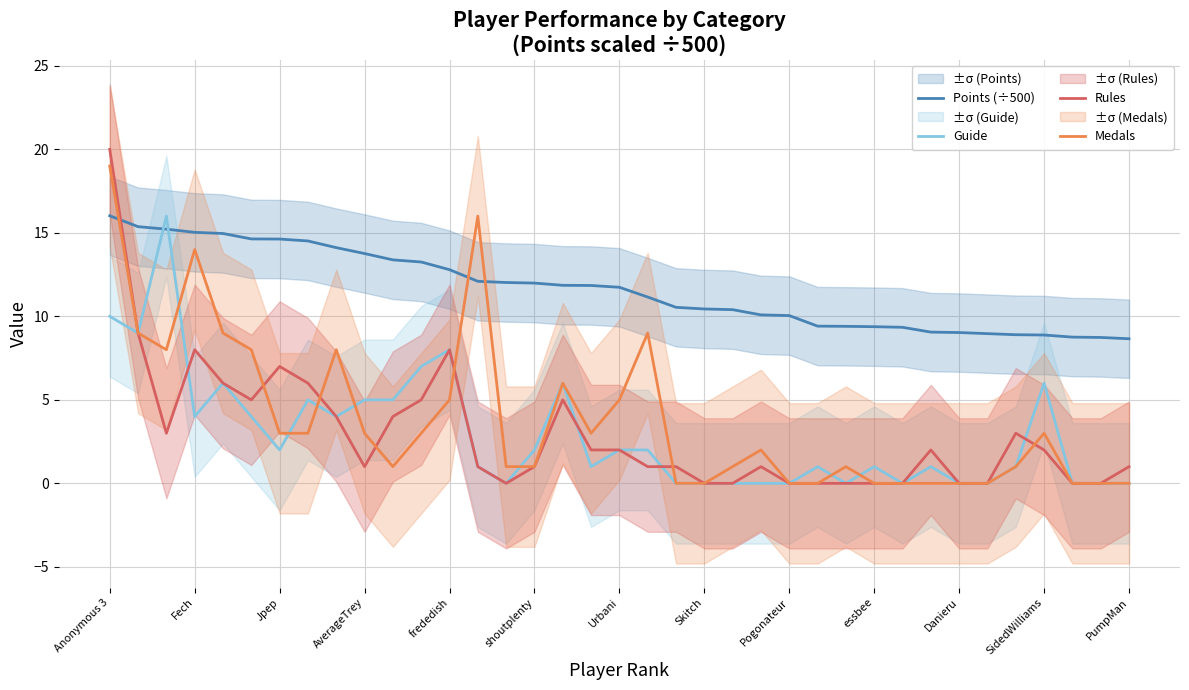

What is the approximate value of Rules at Fech?

8.0